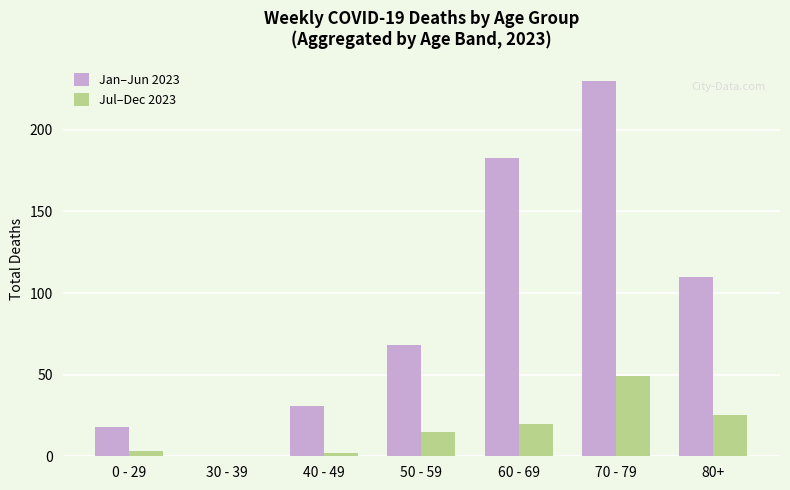

Where is Jan–Jun 2023 nearest to the value 115?

80+